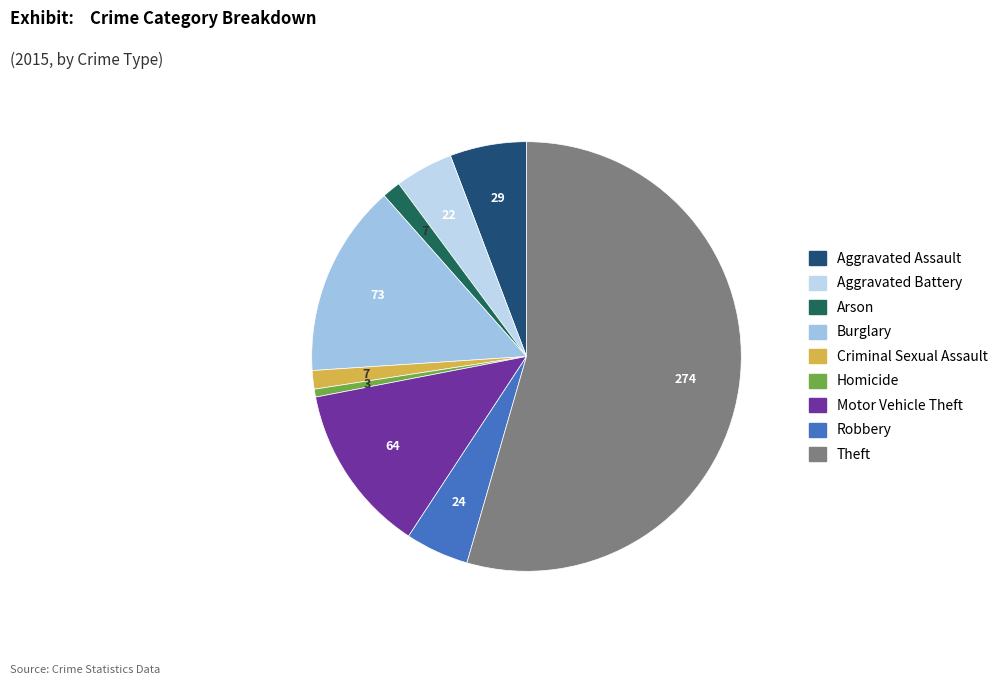

Between Aggravated Assault and Burglary, which is larger?

Burglary